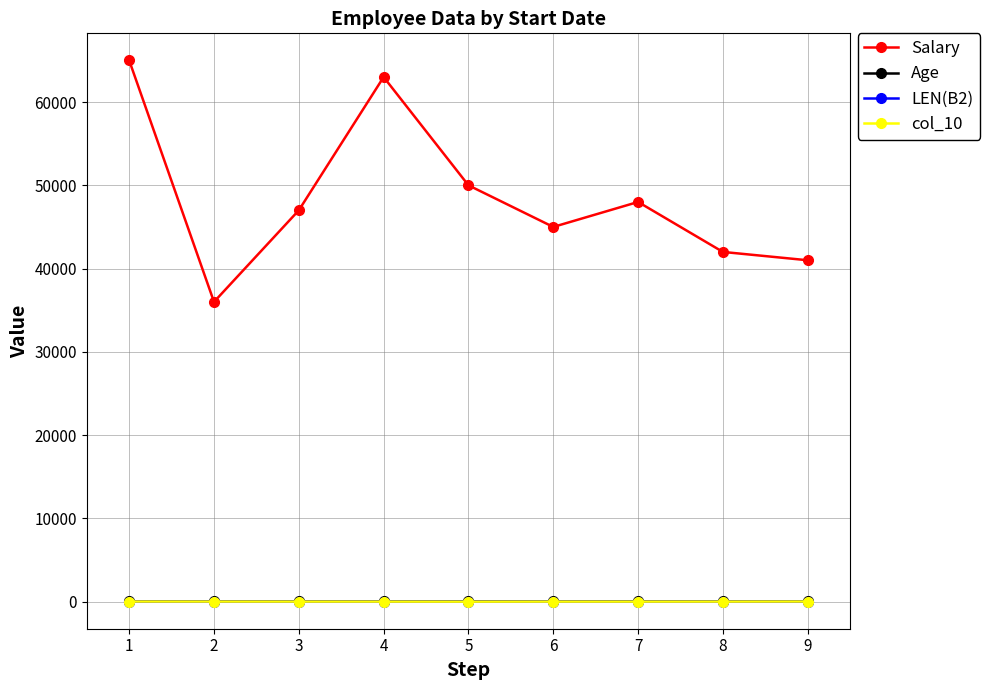

The value of Salary at 1 is 84699. True or false?

False